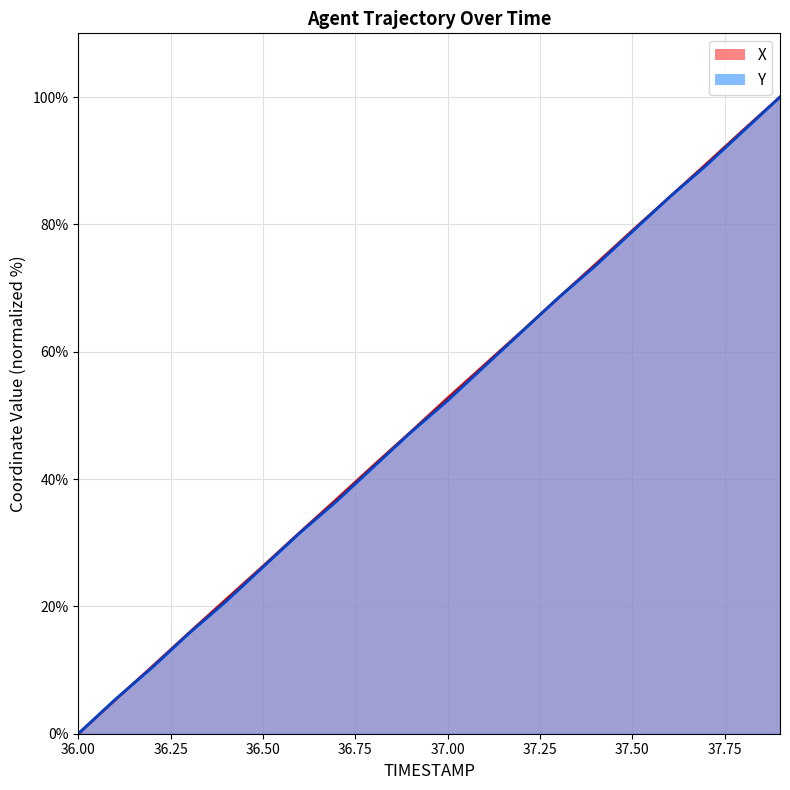

After their last crossing, which series has the higher values: Y or X?

X